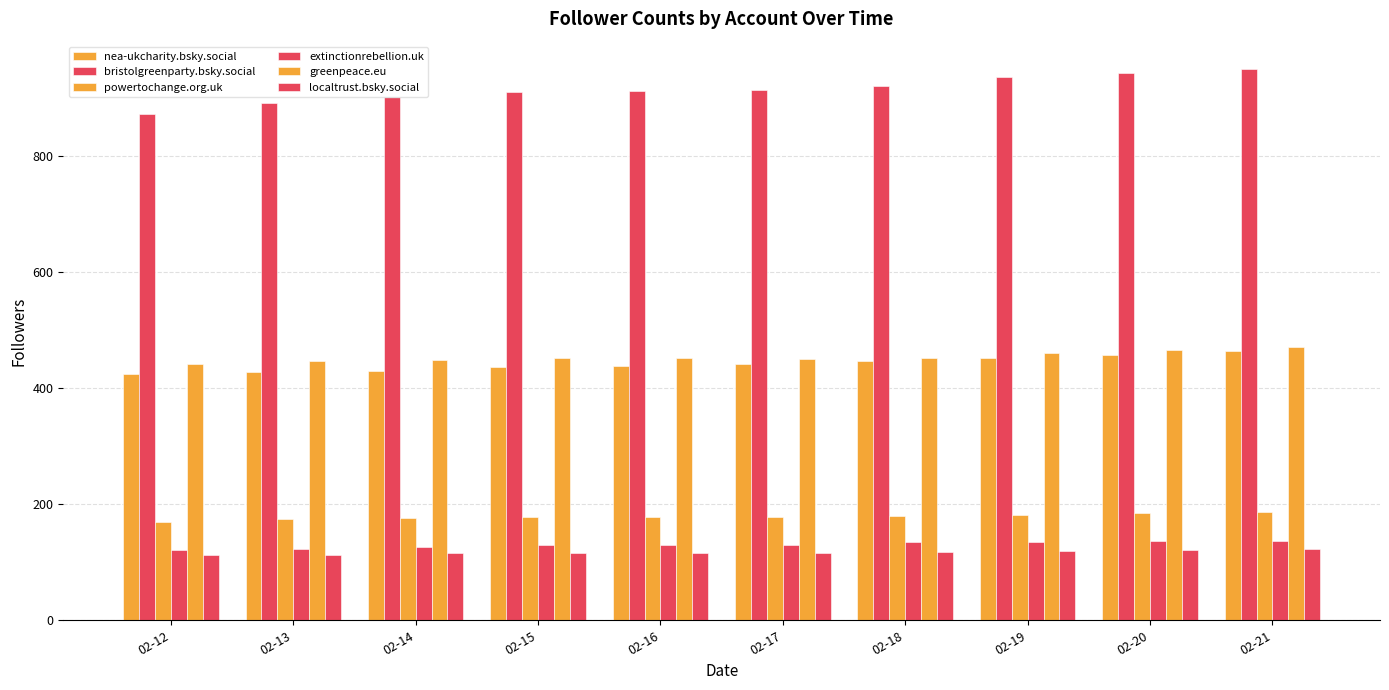

Are the bars horizontal?

No